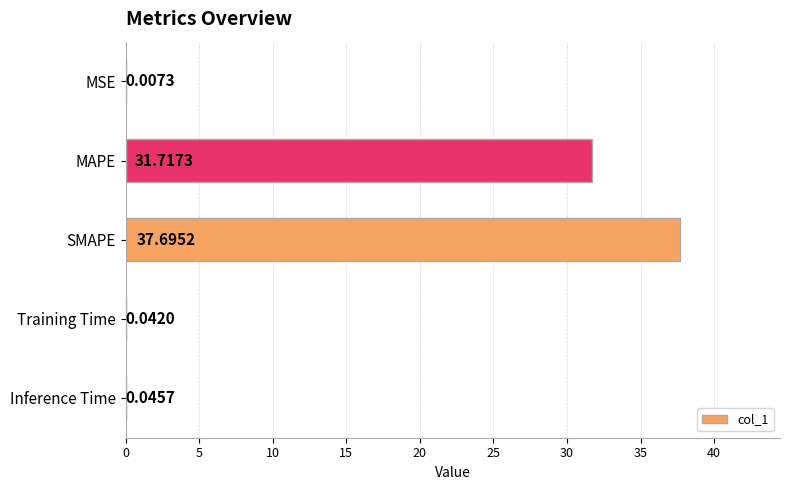

What is the sum of the values at MAPE and SMAPE?

69.4